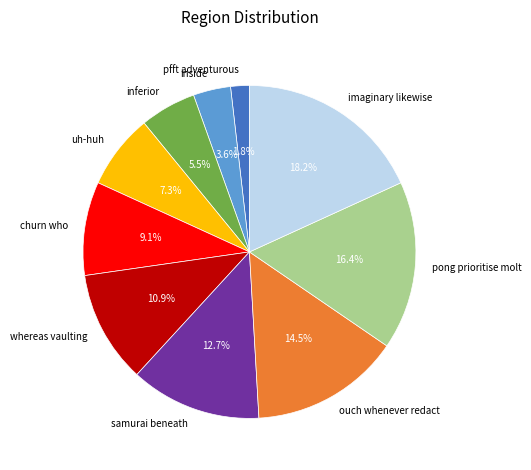

Is the sum of ouch whenever redact and pong prioritise molt greater than half?

No